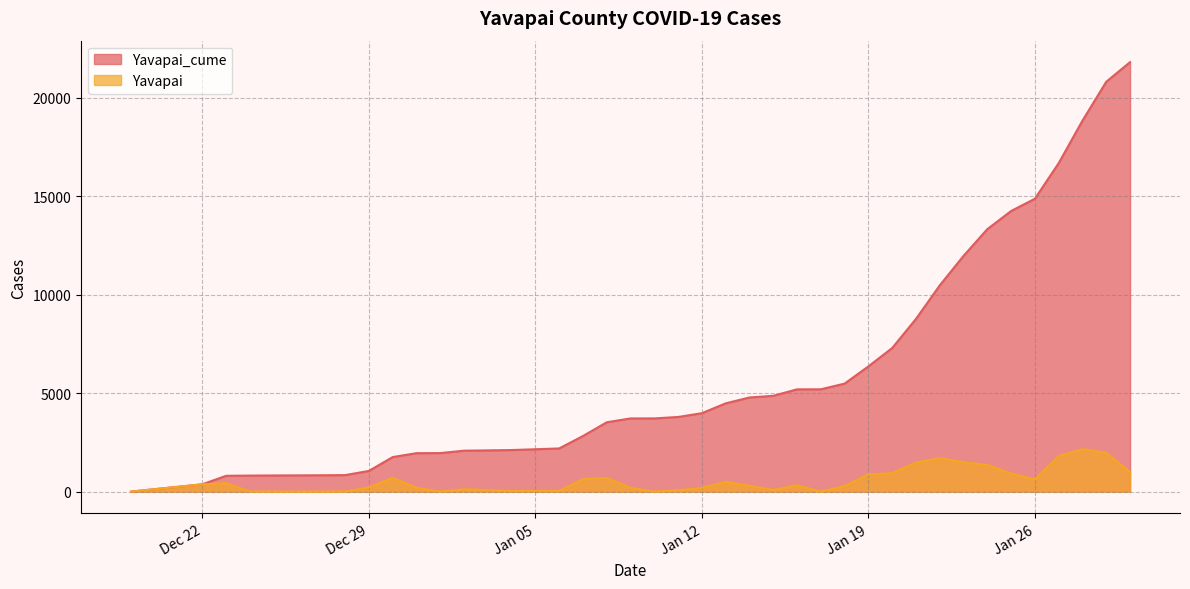

What is the sum of the Yavapai values at 2021-01-02 and 2020-12-26?

127